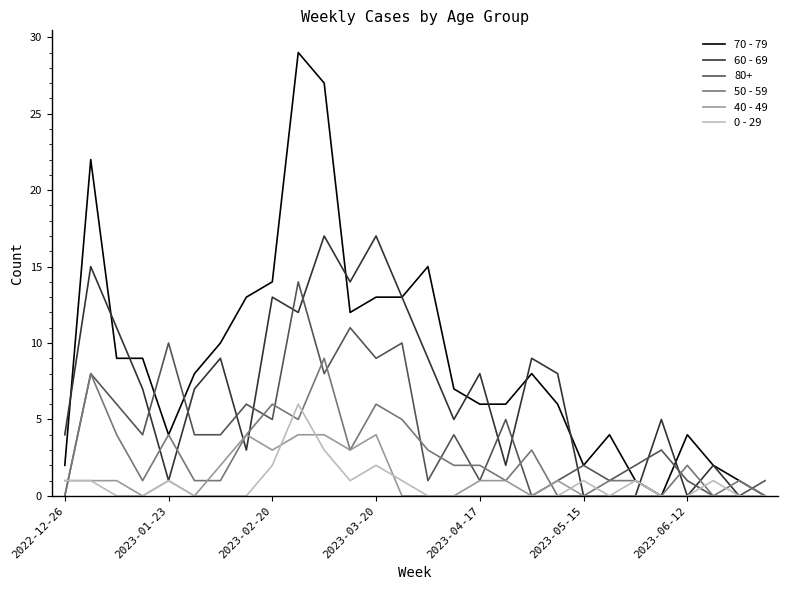

What is the maximum value for 80+?

14